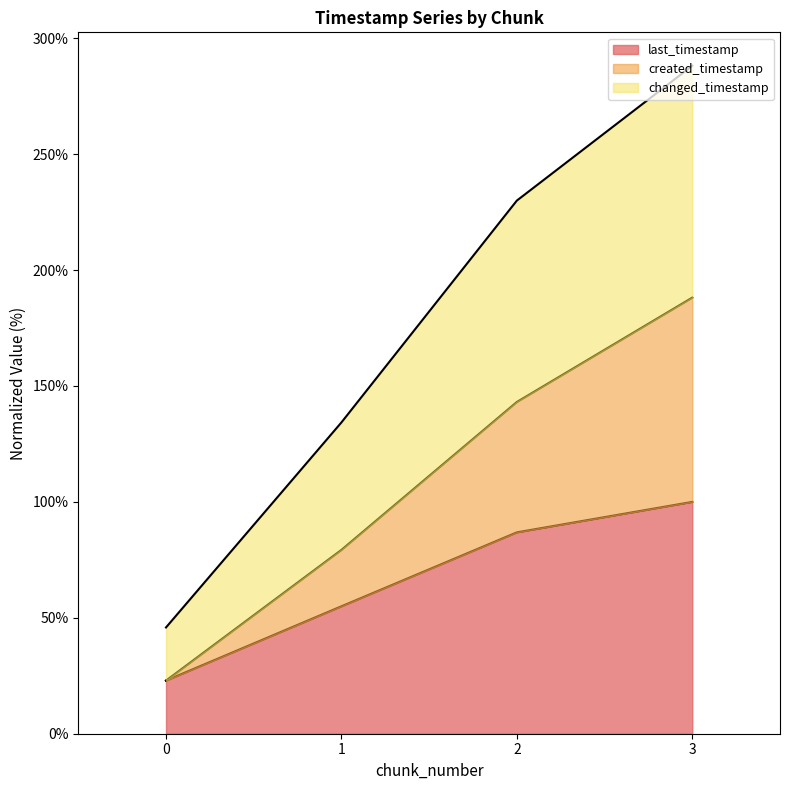

True or false: last_timestamp has a value of 100.0 at 3.

True